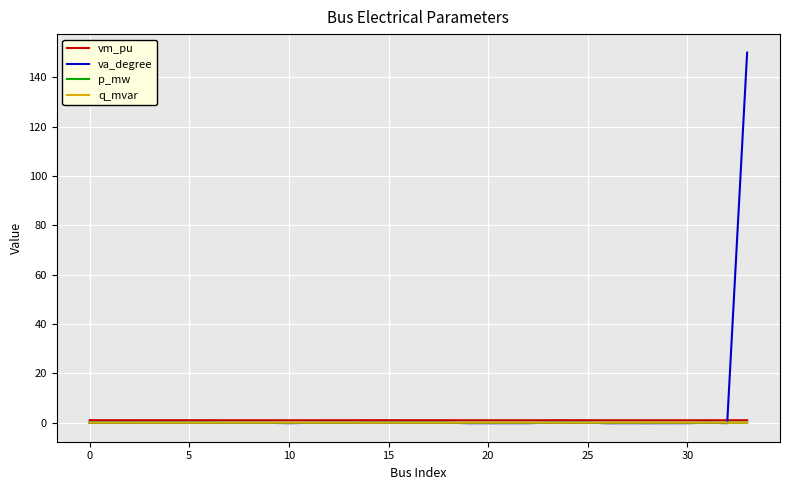

What is the maximum value shown in the chart?

150.0